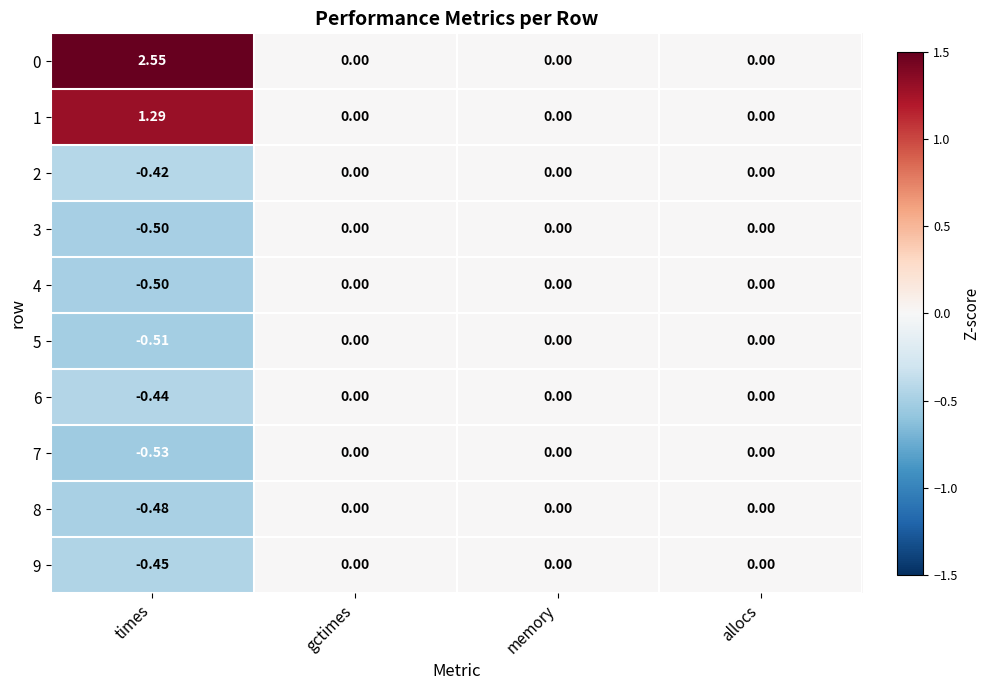

At which category is the sum across all series the highest?

times